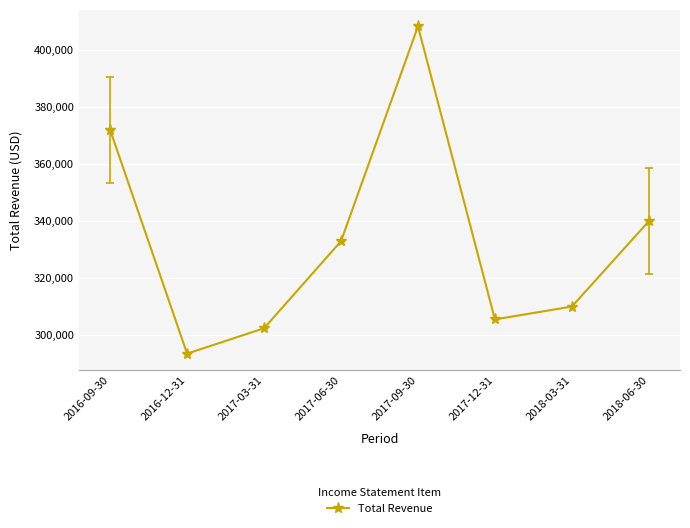

The value at 2017-09-30 is 408300. True or false?

True